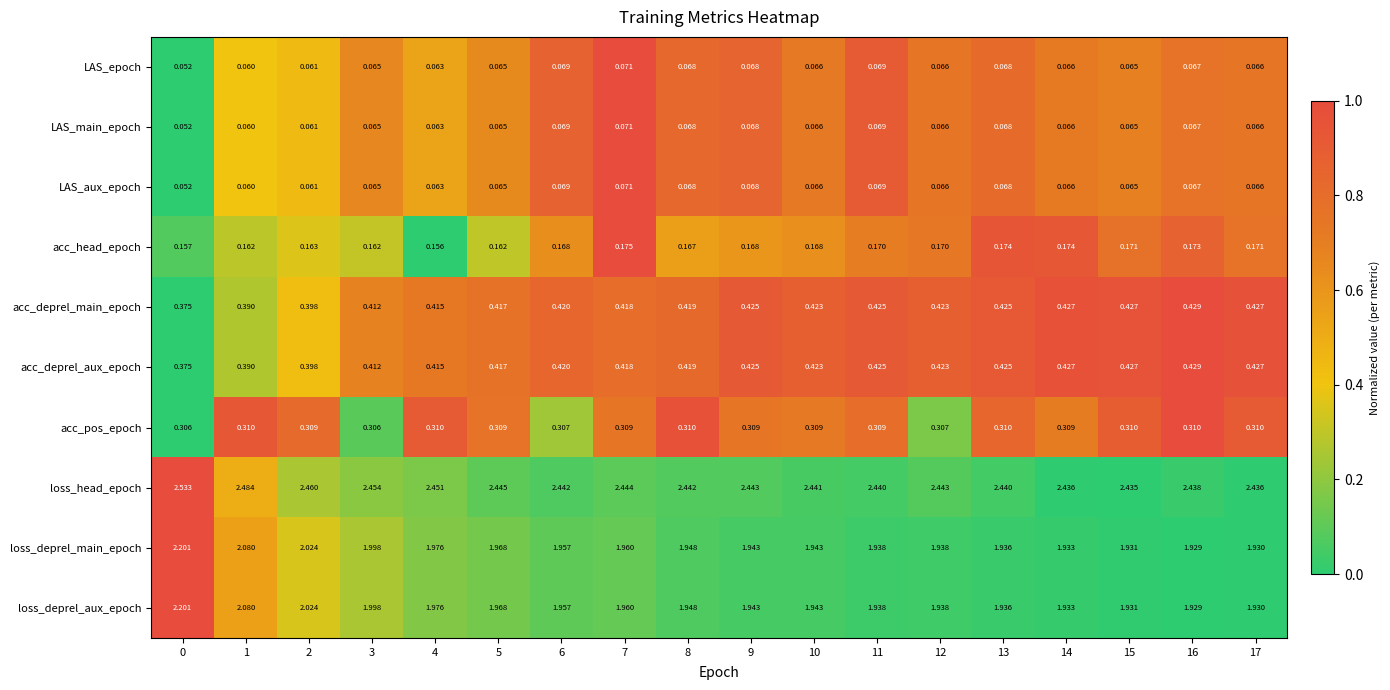

Which series has the largest total across all categories?

loss_head_epoch